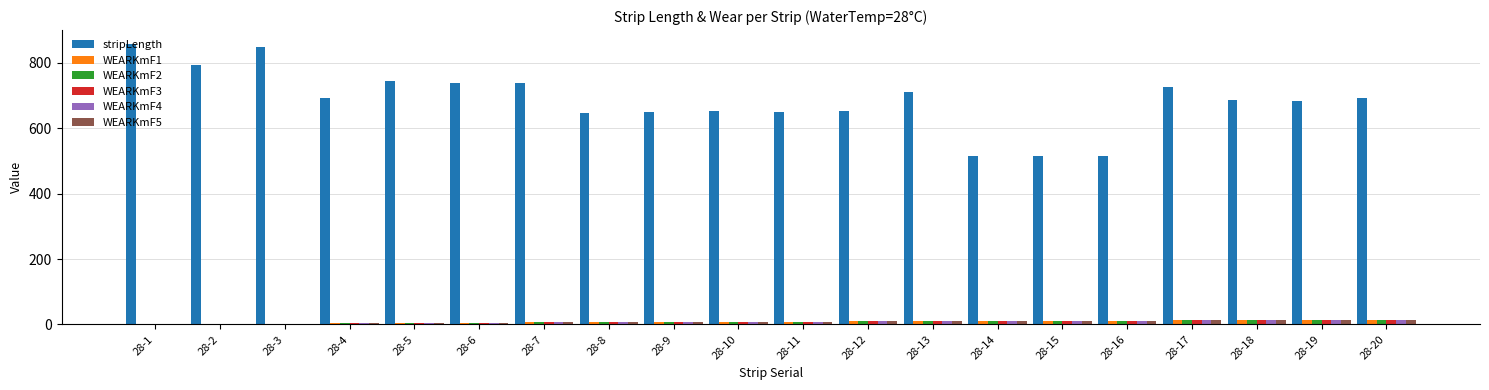

Which series has the largest total across all categories?

stripLength